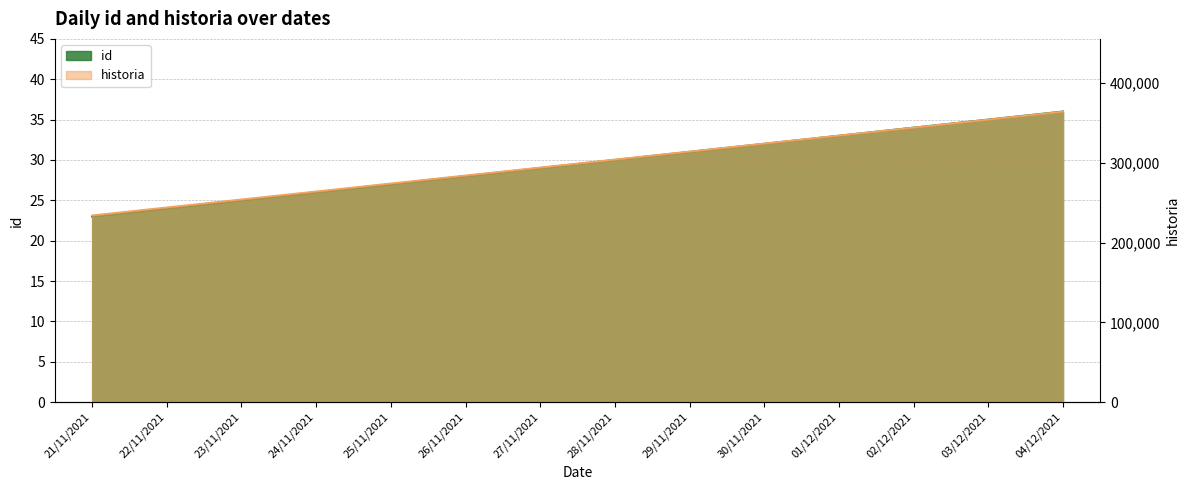

Which series has the largest range (max minus min)?

historia